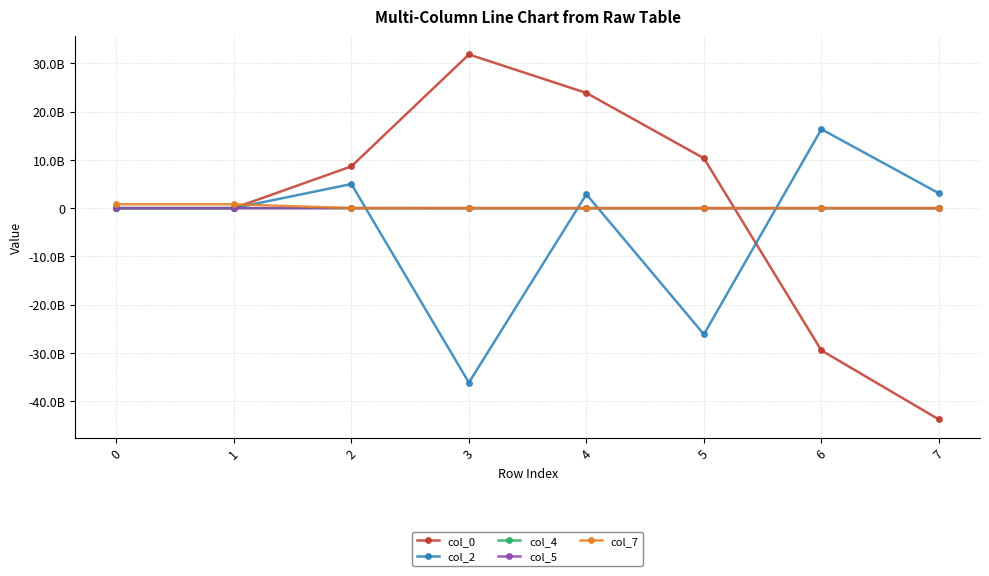

What are all the series names shown in the legend?

col_0, col_2, col_4, col_5, col_7